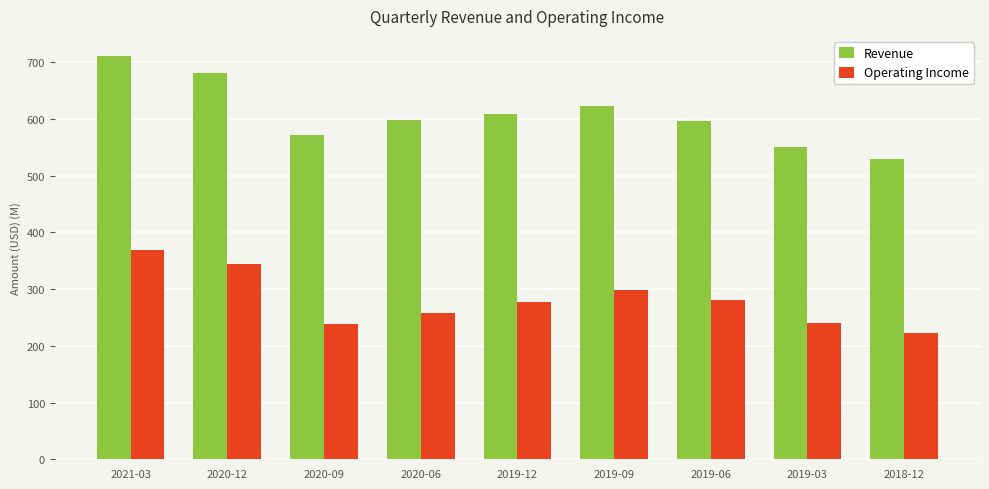

At which category is the sum across all series the highest?

2021-03